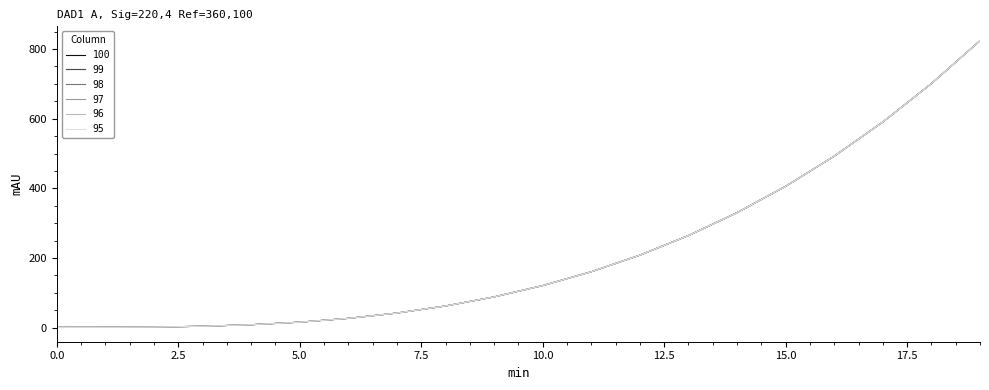

How many lines are shown in the chart?

6